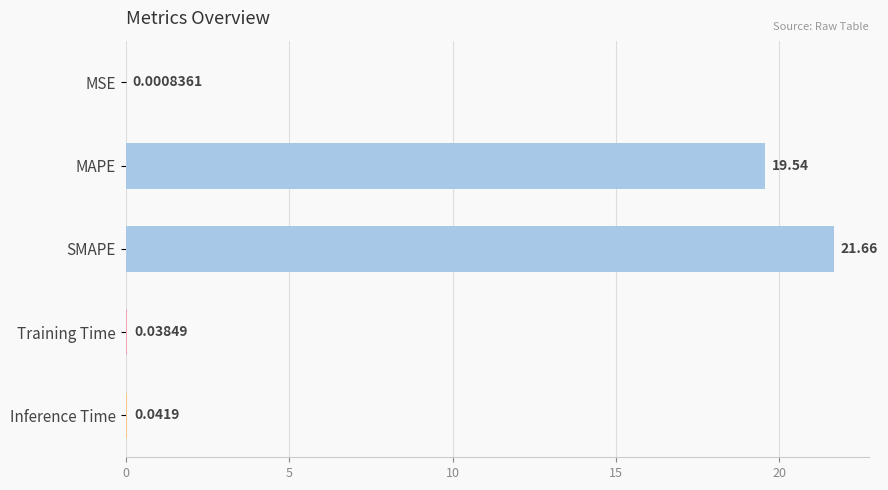

Count the number of categories in the chart.

5